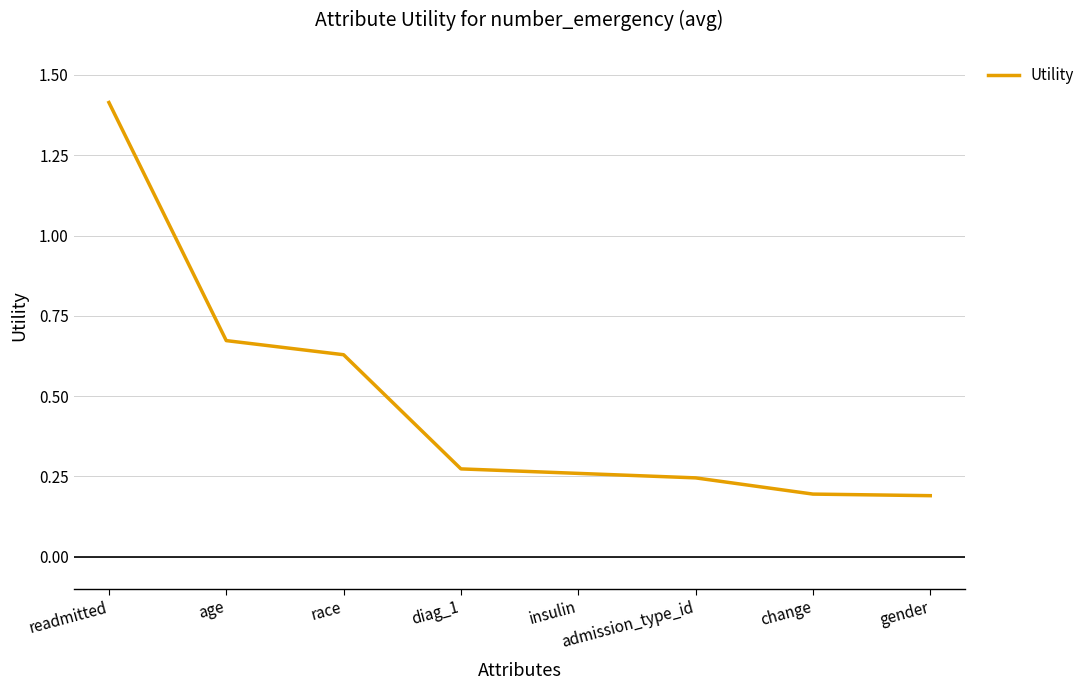

What position from the right is diag_1?

5